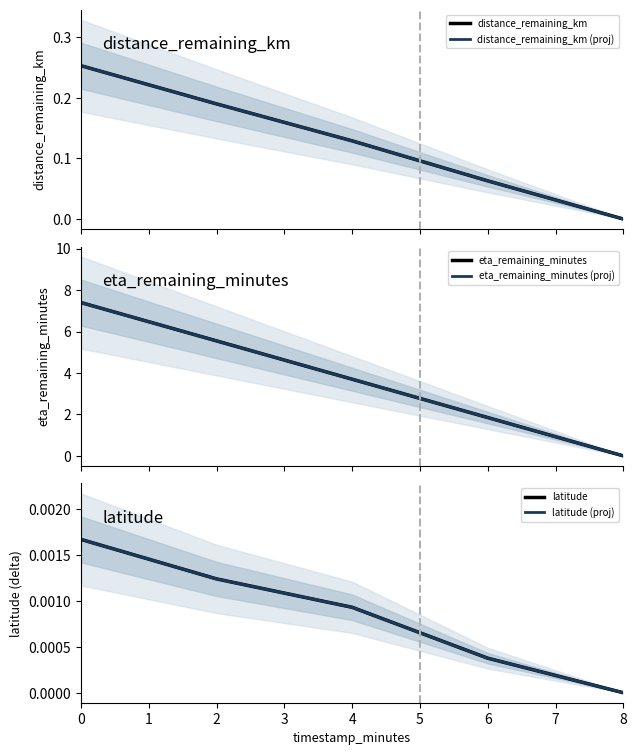

True or false: distance_remaining_km has more than 2 interior local peaks.

False